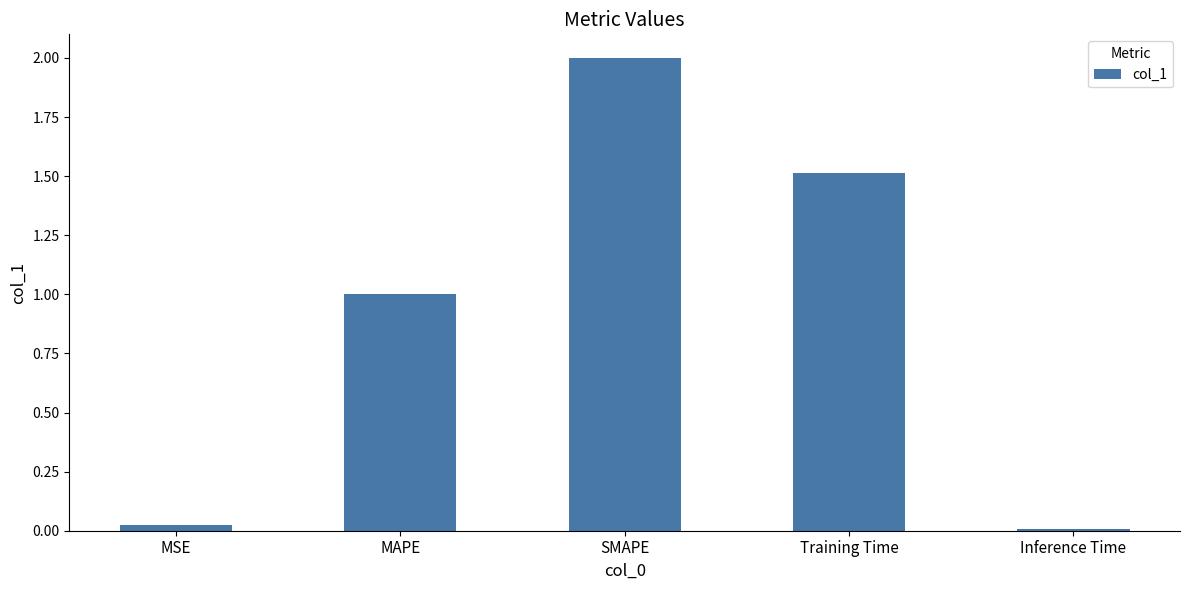

At which label is the value closest to 1?

MAPE